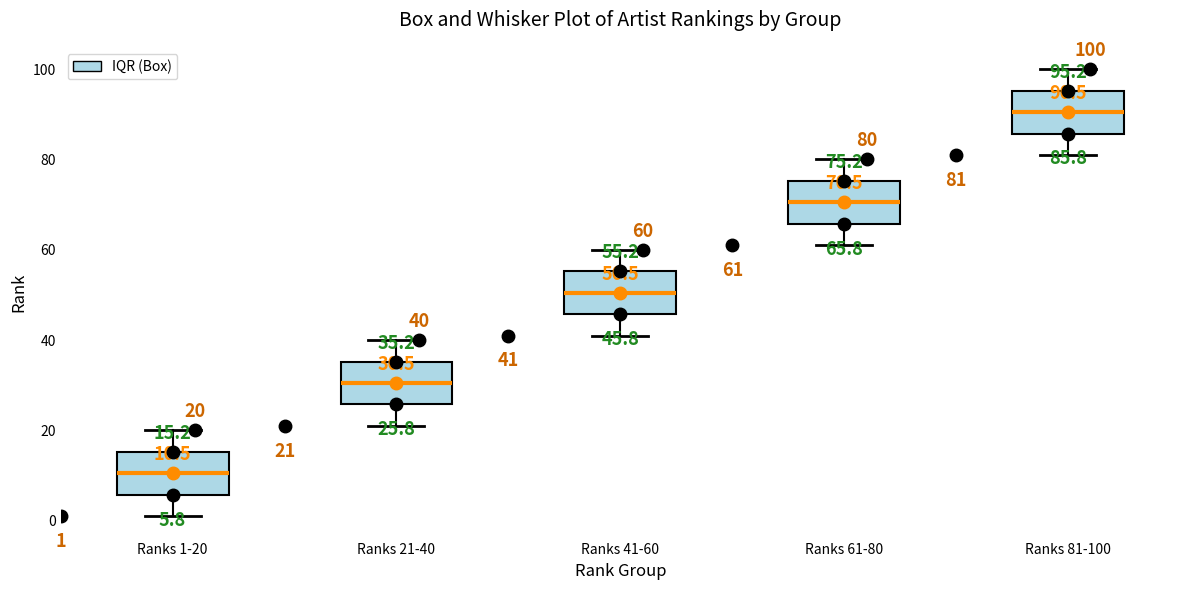

Which box's median line is the lowest?

Ranks 1-20